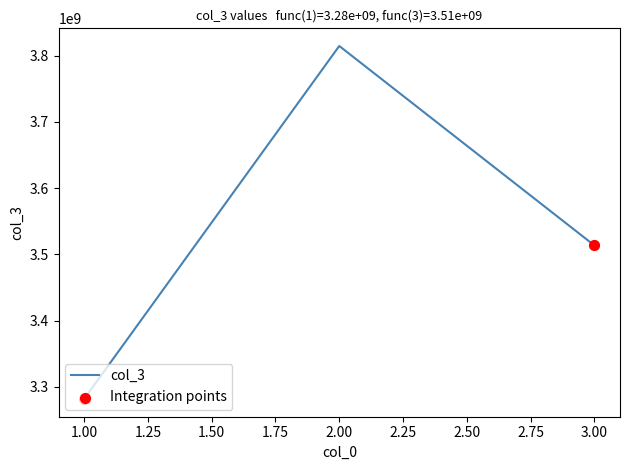

Which has a higher value, 1.00 or 3.00?

3.00